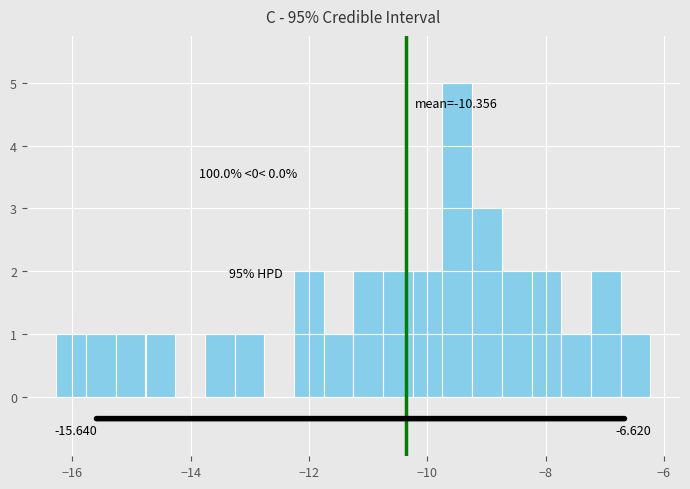

Around what value on the x-axis is the tallest bar? Give the approximate position of its centre, as read against the axis.

-9.4